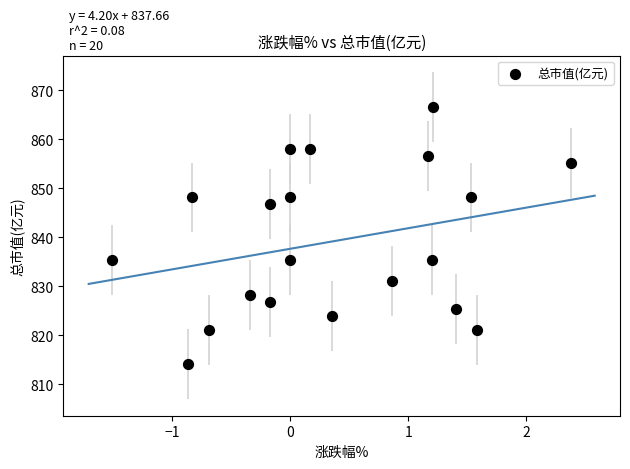

What is the range of X values (max minus min)?

3.9